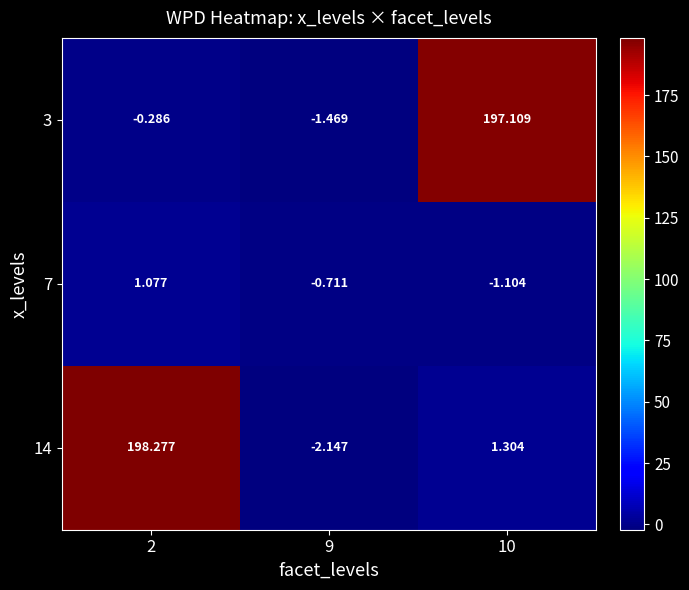

Which series has the largest range (max minus min)?

14